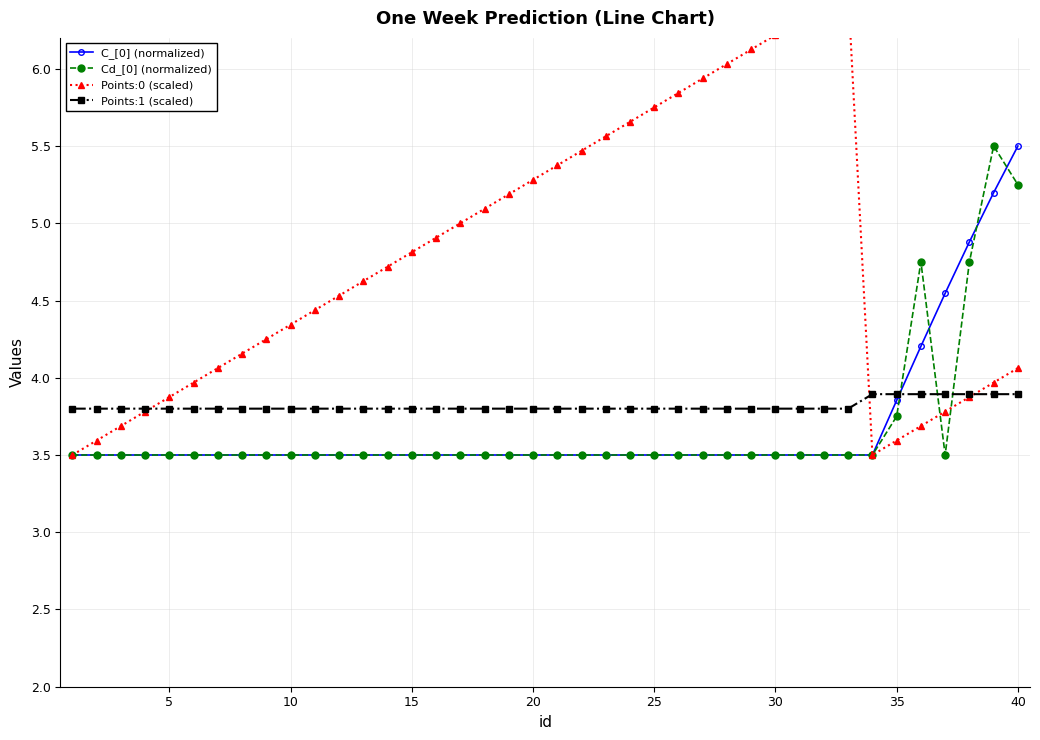

How many times do Cd_[0] (normalized) and Points:1 (scaled) cross each other?

3